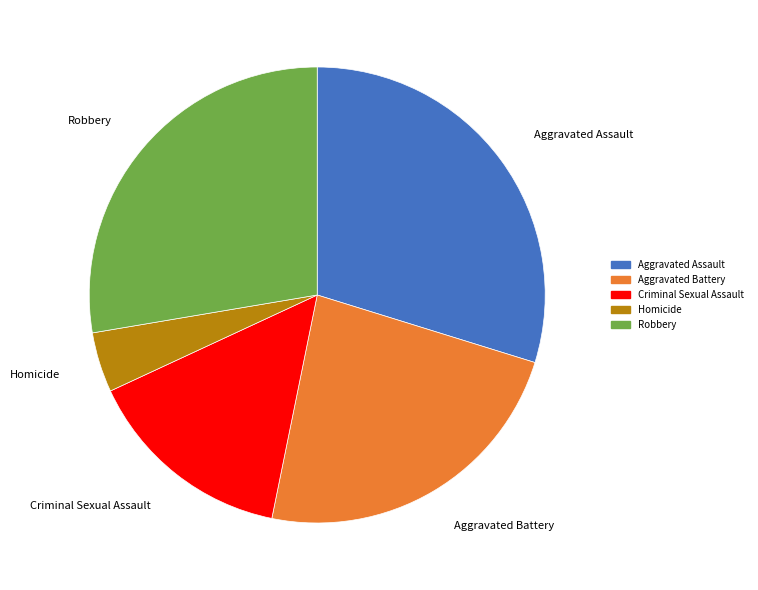

Combined, do Homicide and Aggravated Battery account for over 50%?

No